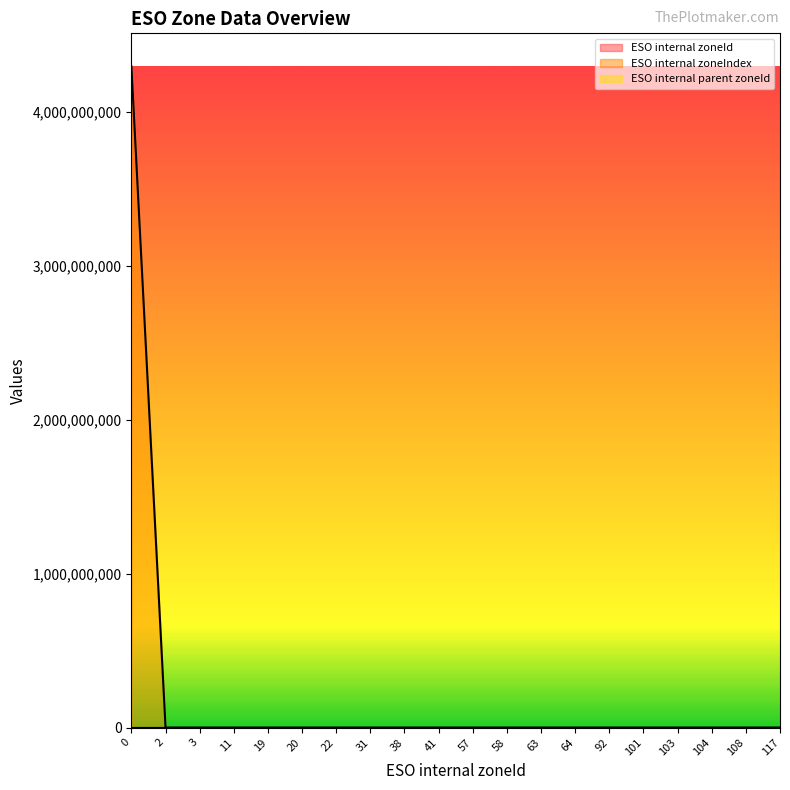

How many values in ESO internal parent zoneId are above zero?

19